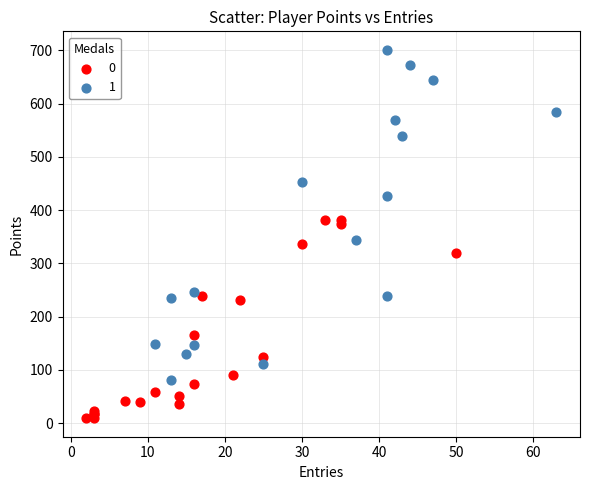

Which series reaches the maximum Y coordinate?

1